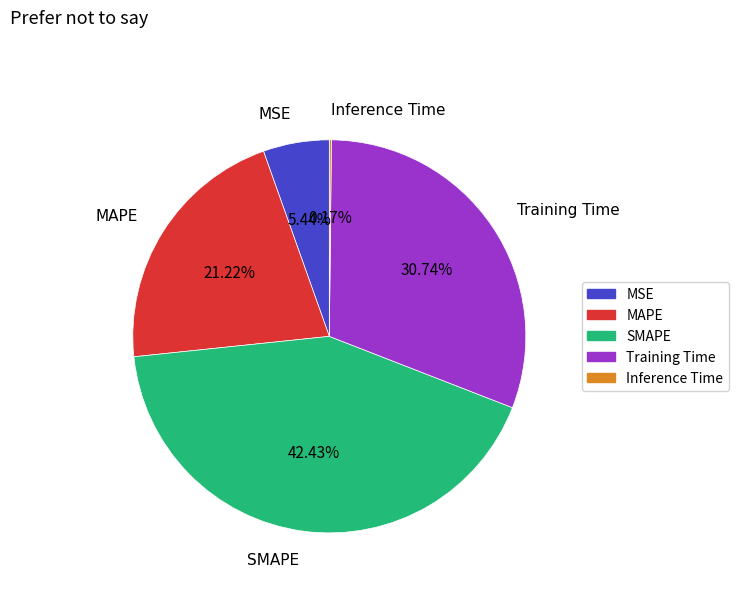

Approximately how many times larger is the value at SMAPE compared to Training Time?

1.4